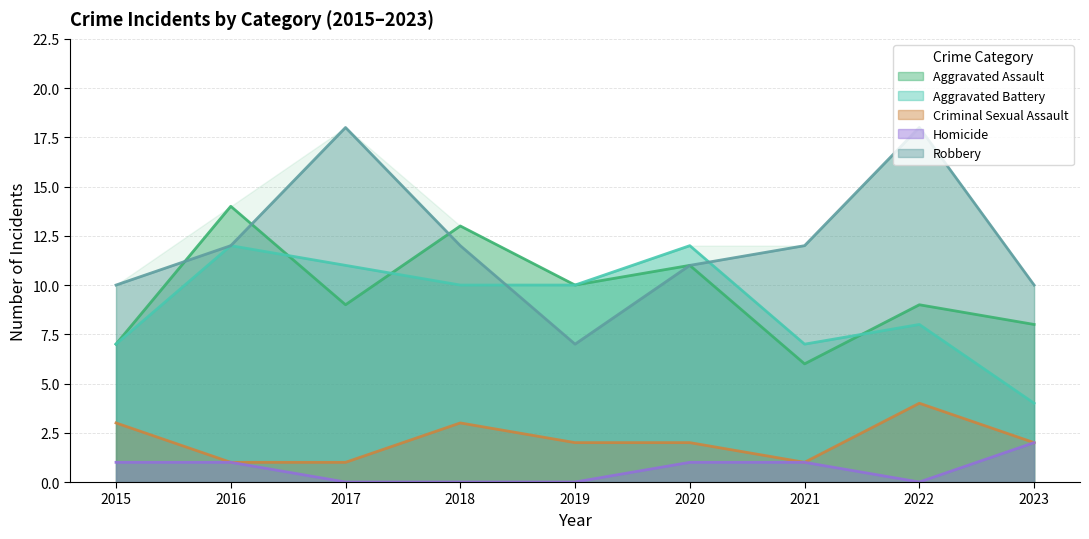

What is the sum of all Robbery values?

110